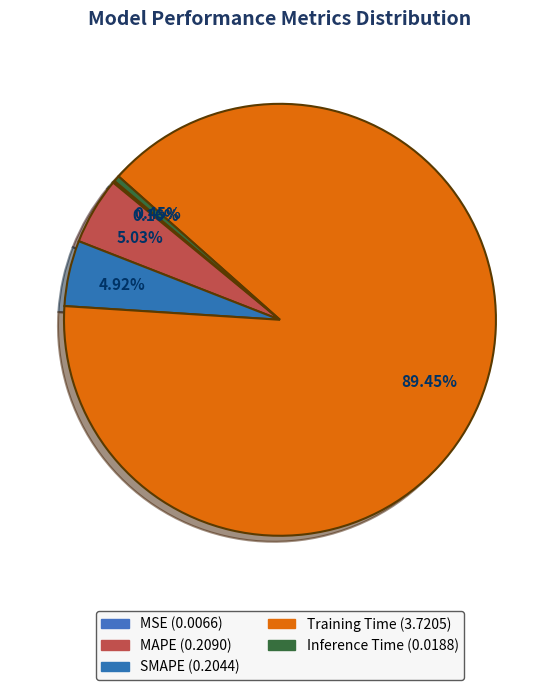

Is it true that MAPE is 5% of the pie?

True